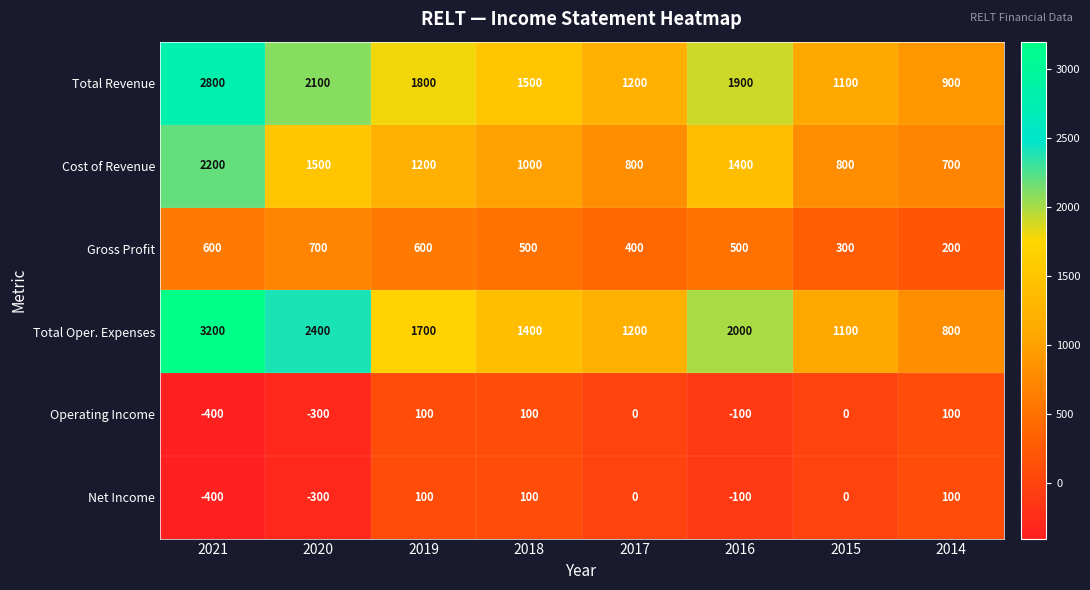

What is the difference between the maximum and second lowest values in the Total Oper. Expenses series?

2100